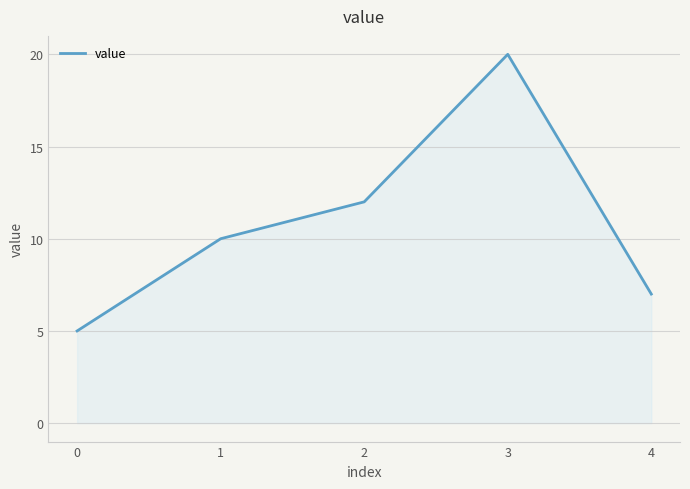

Reading left to right, extract all data points from this chart.

5	10	12	20	7